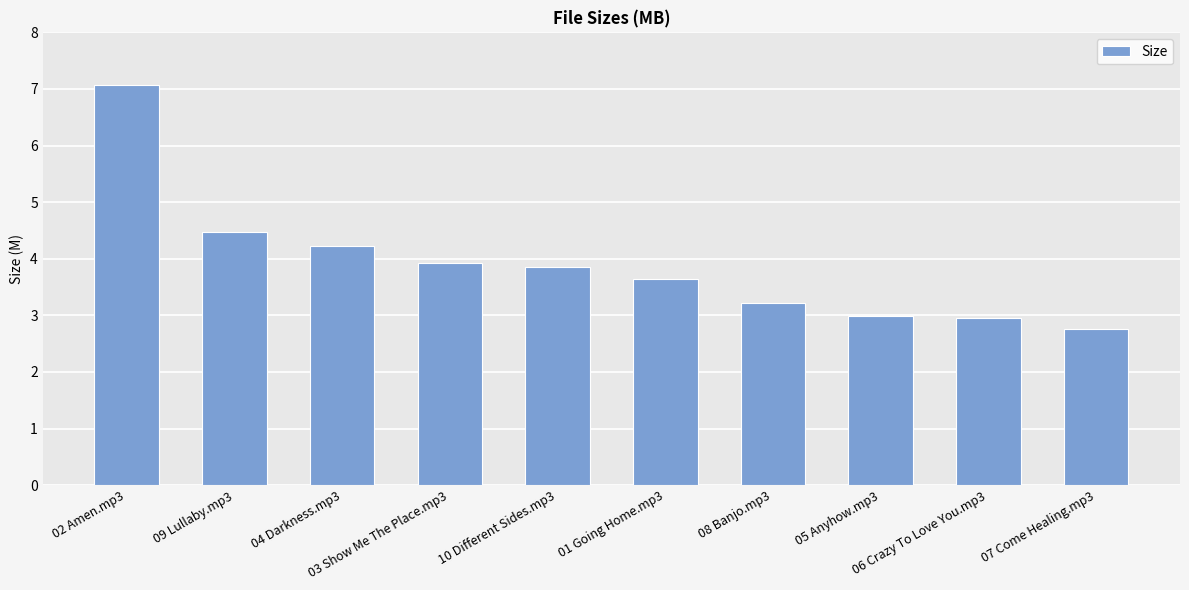

What is the average value?

3.9